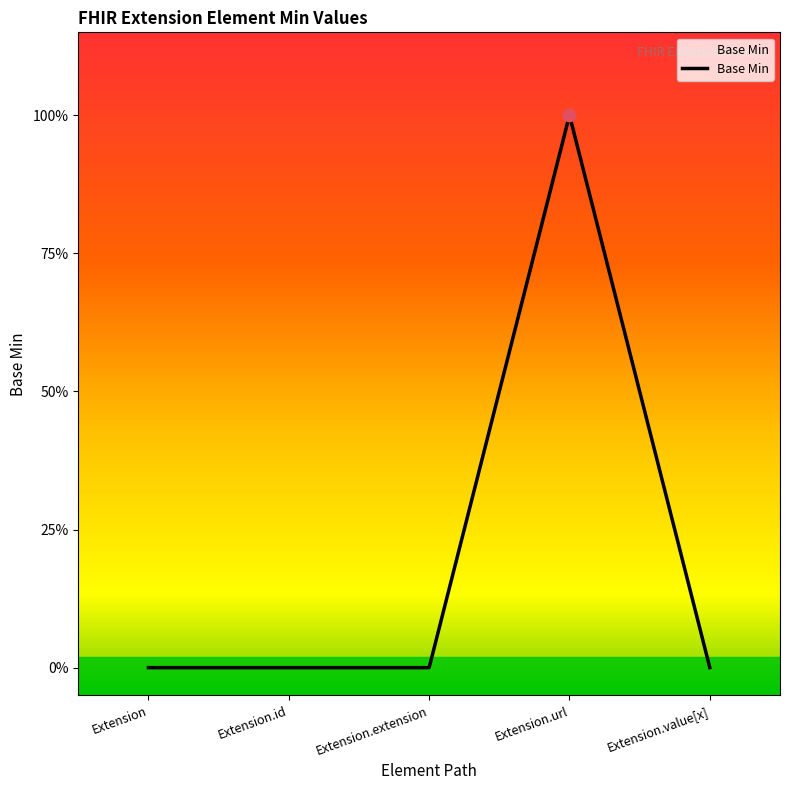

Which has a higher value, Extension or Extension.extension?

Extension